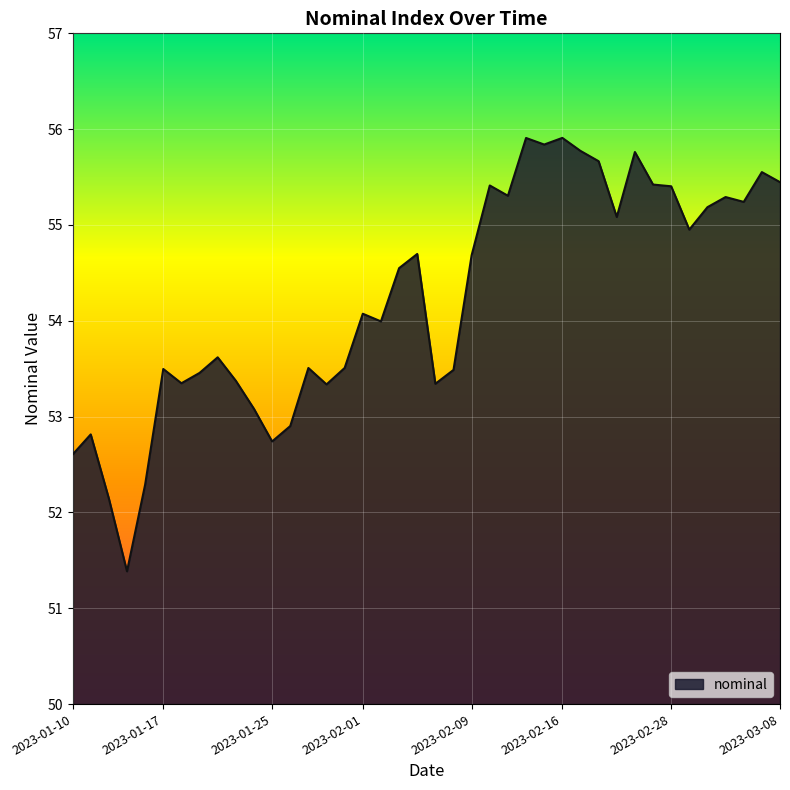

What is the greatest value displayed?

55.9